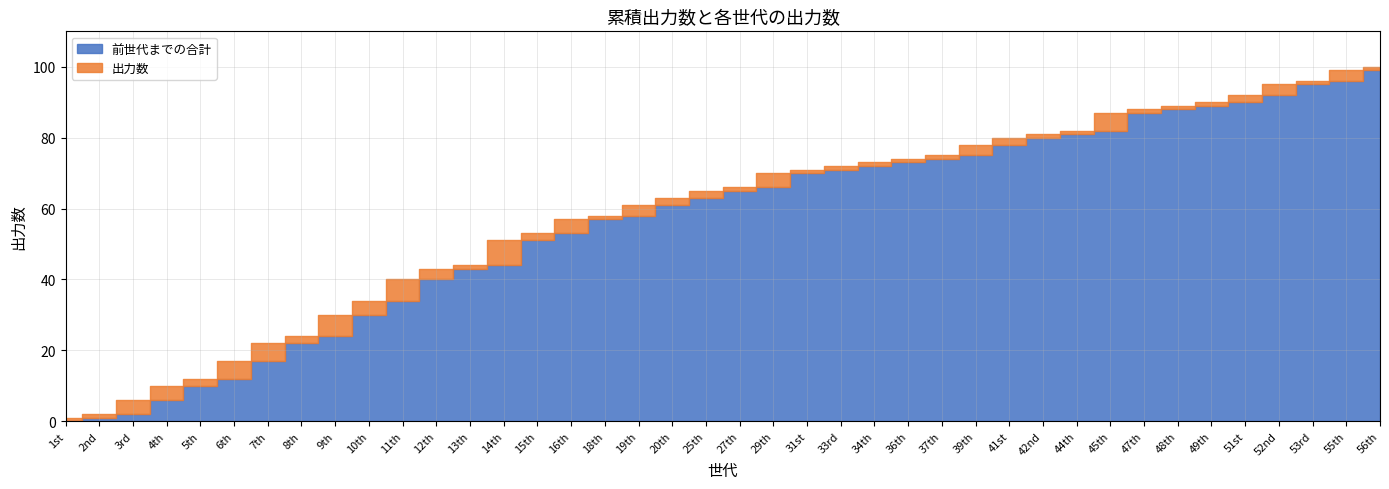

Which category has the highest value in the 出力数 series?

14th